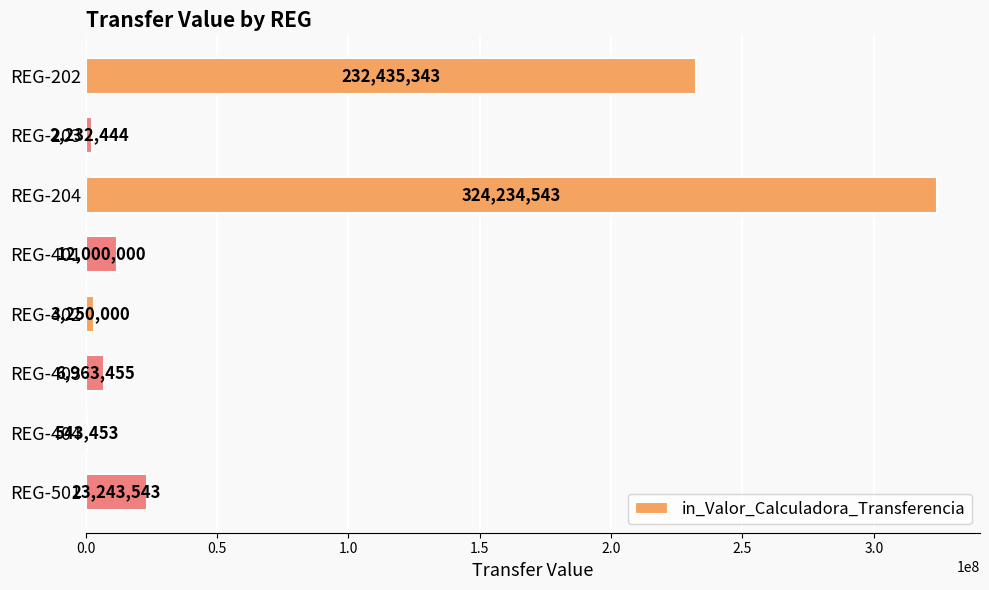

The chart shows a value of 3250000 at REG-402. True or false?

True